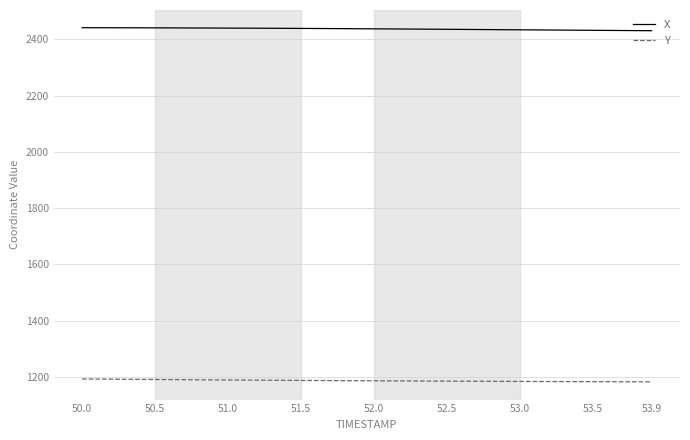

Does the chart have visible grid lines?

Yes